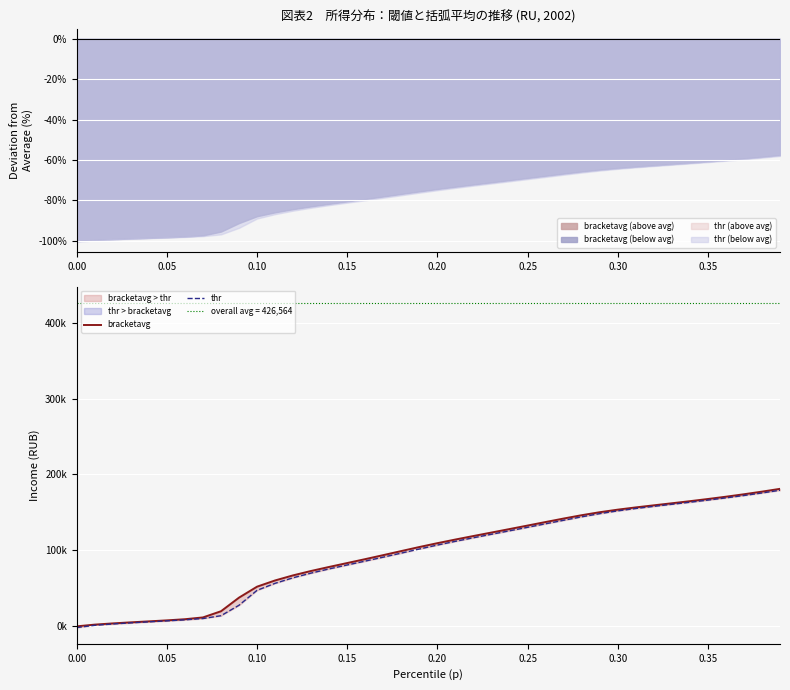

What is the average value of the thr series?

94029.7